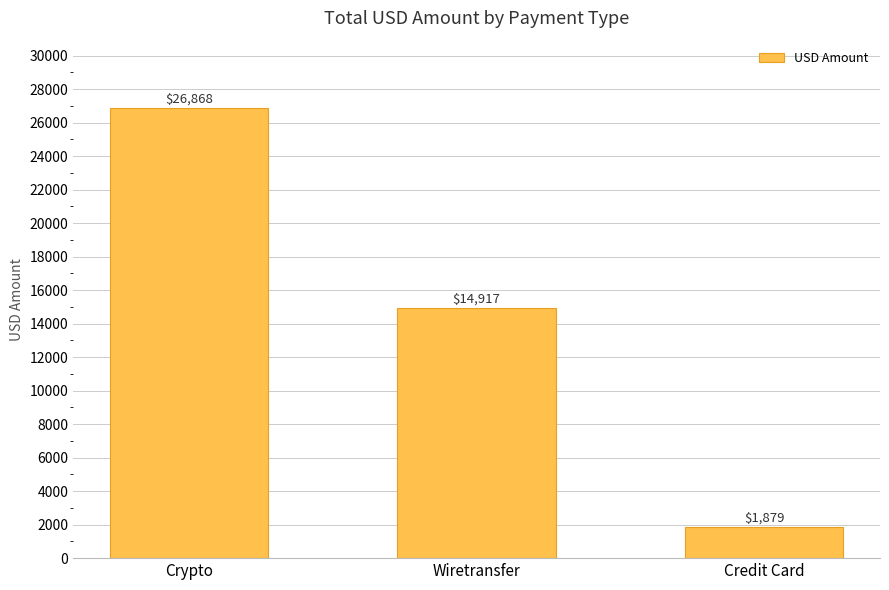

What is the maximum value shown in the chart?

26868.1